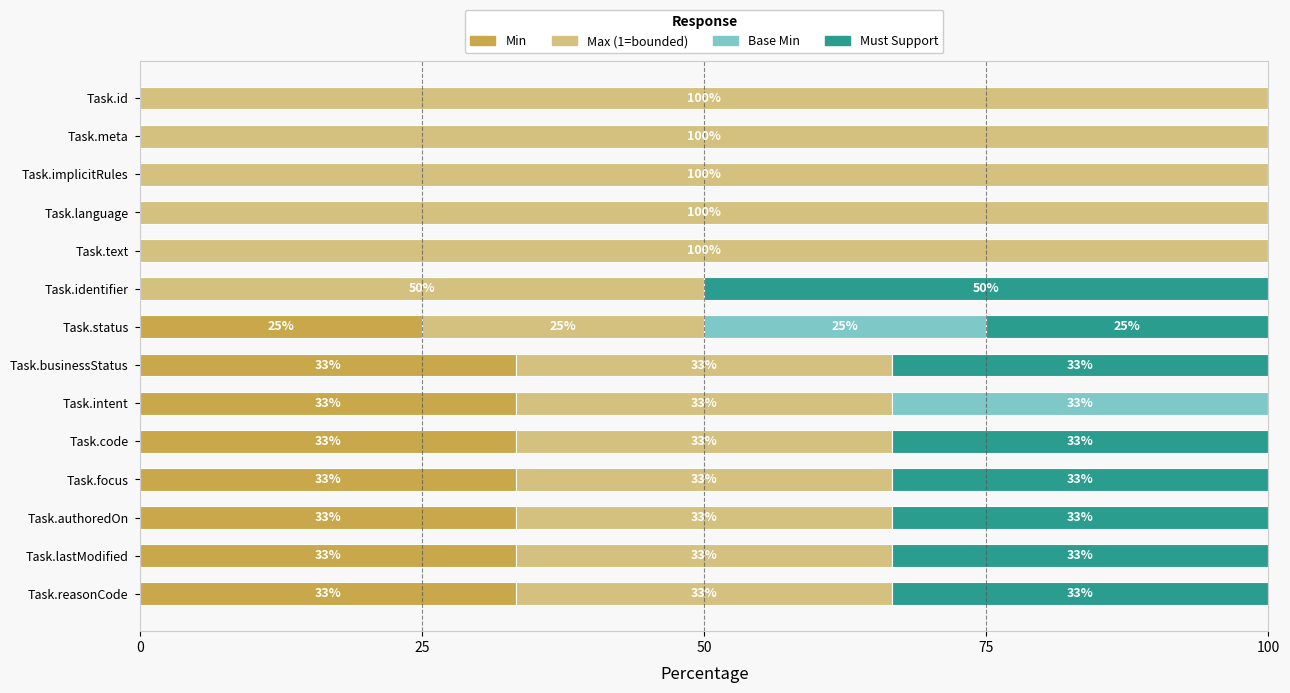

What are all the series names shown in the legend?

Min, Max (1=bounded), Base Min, Must Support